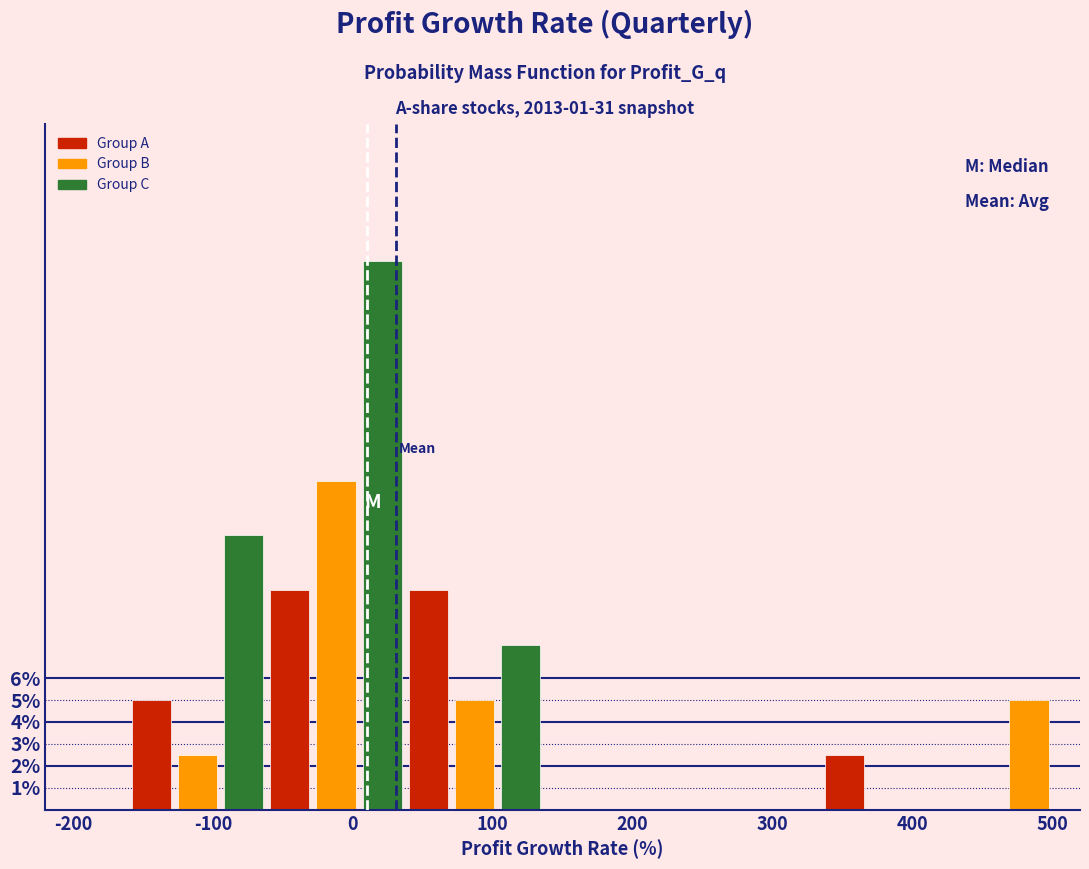

Read against the x-axis, roughly where is the centre of the tallest bar?

20